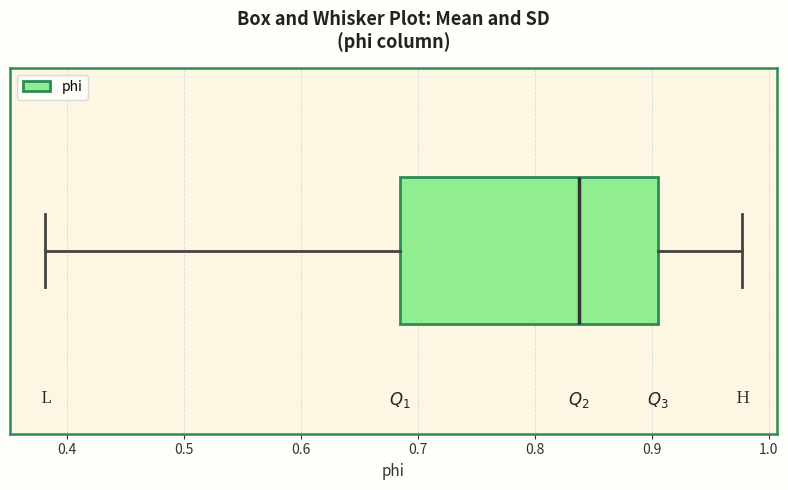

Transcribe this box plot: give where the median line is, the range the box spans, and where the two whiskers end, as read against the x-axis. The values are not printed on the chart, so give them approximately, as read against the axis.

median 0.84, box 0.68 to 0.91, whiskers 0.38 to 0.98